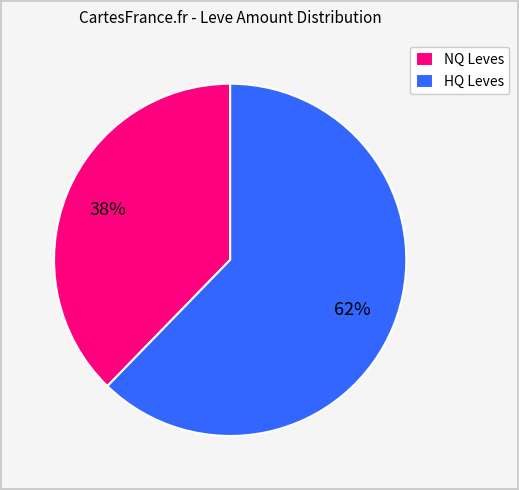

Is there any slice that represents more than half of the pie?

Yes